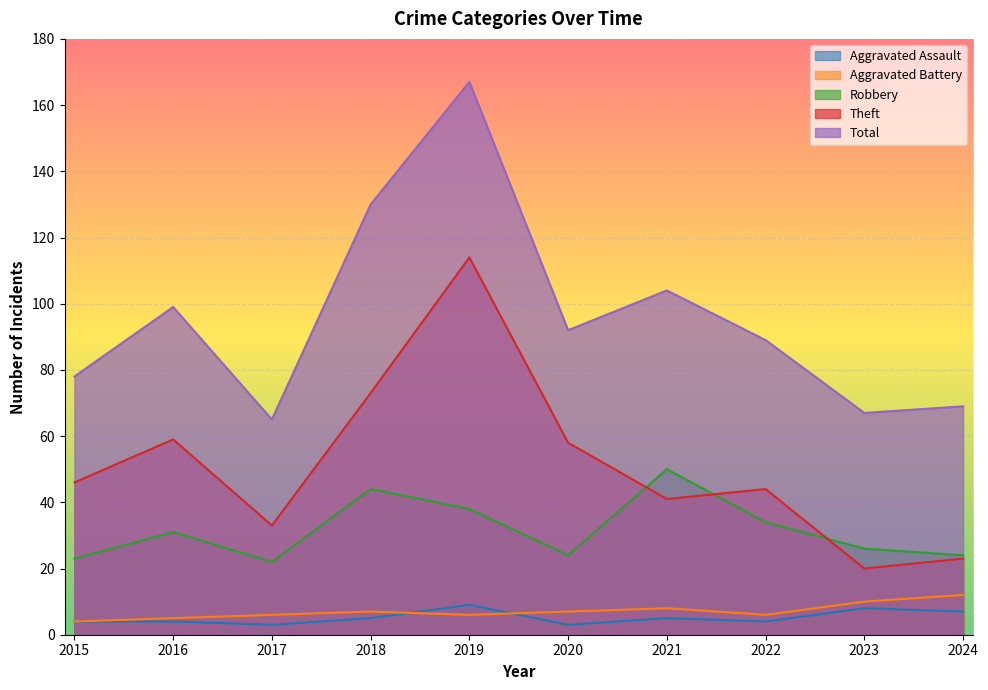

What is the average value of the Total series?

96